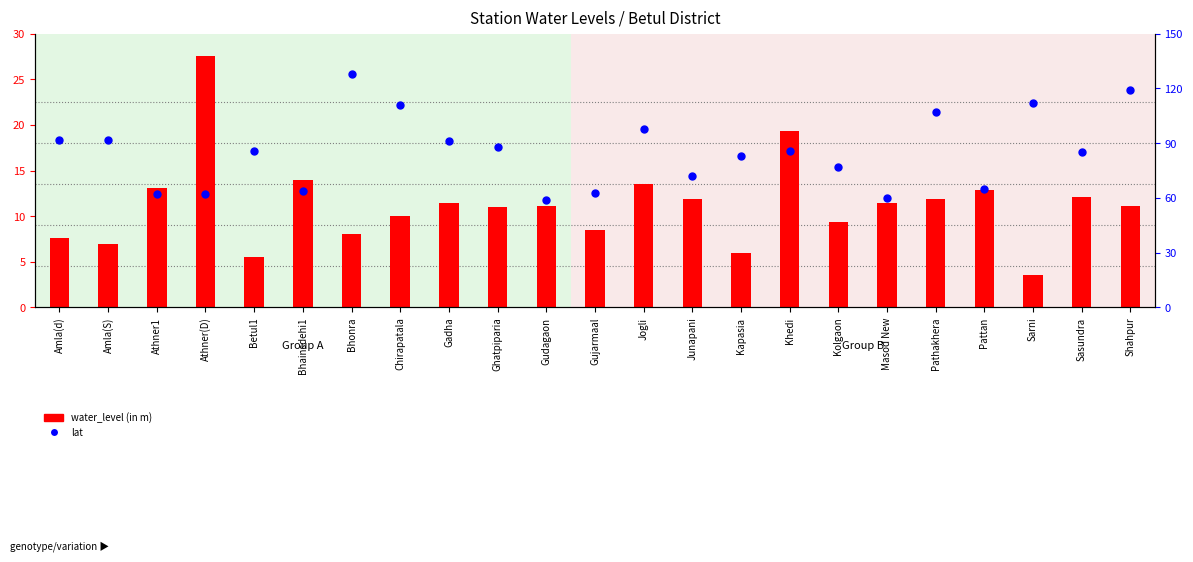

Which series contains the highest Y value?

water_level (in m)